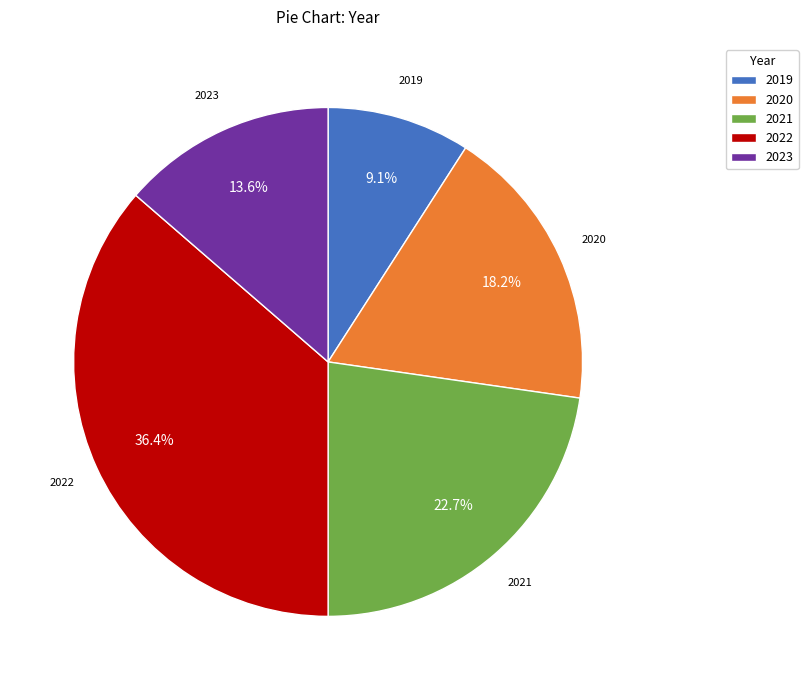

What percentage is the 2020 slice, to the nearest percent?

18%